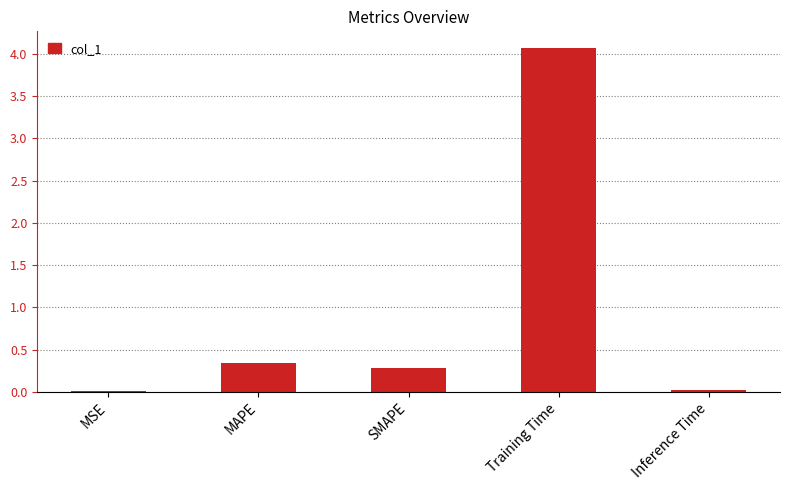

Between Inference Time and MAPE, which is larger?

MAPE